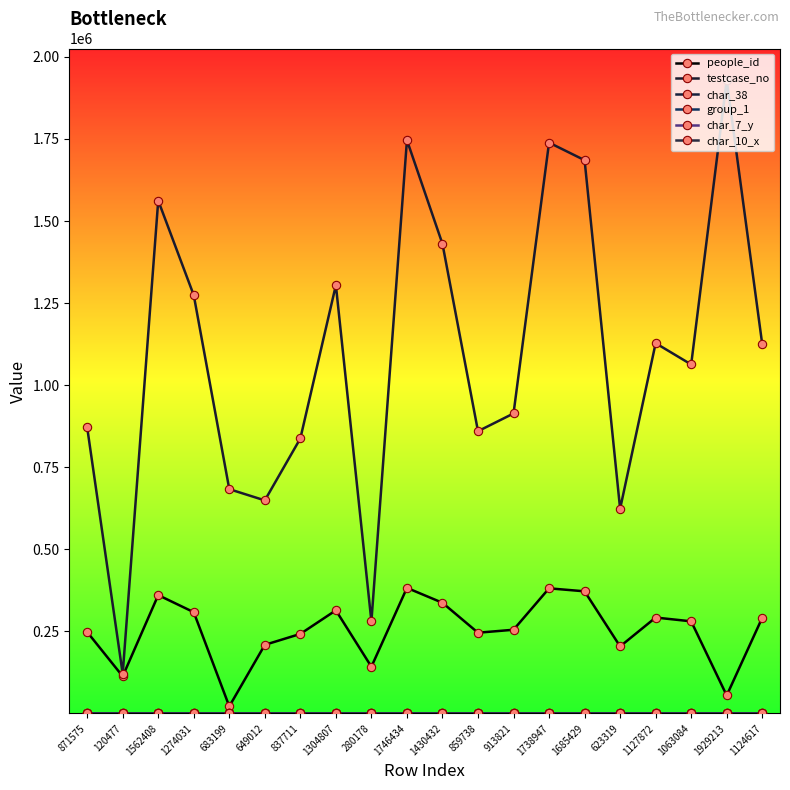

What is the difference between the highest and lowest values at 649012?

649013